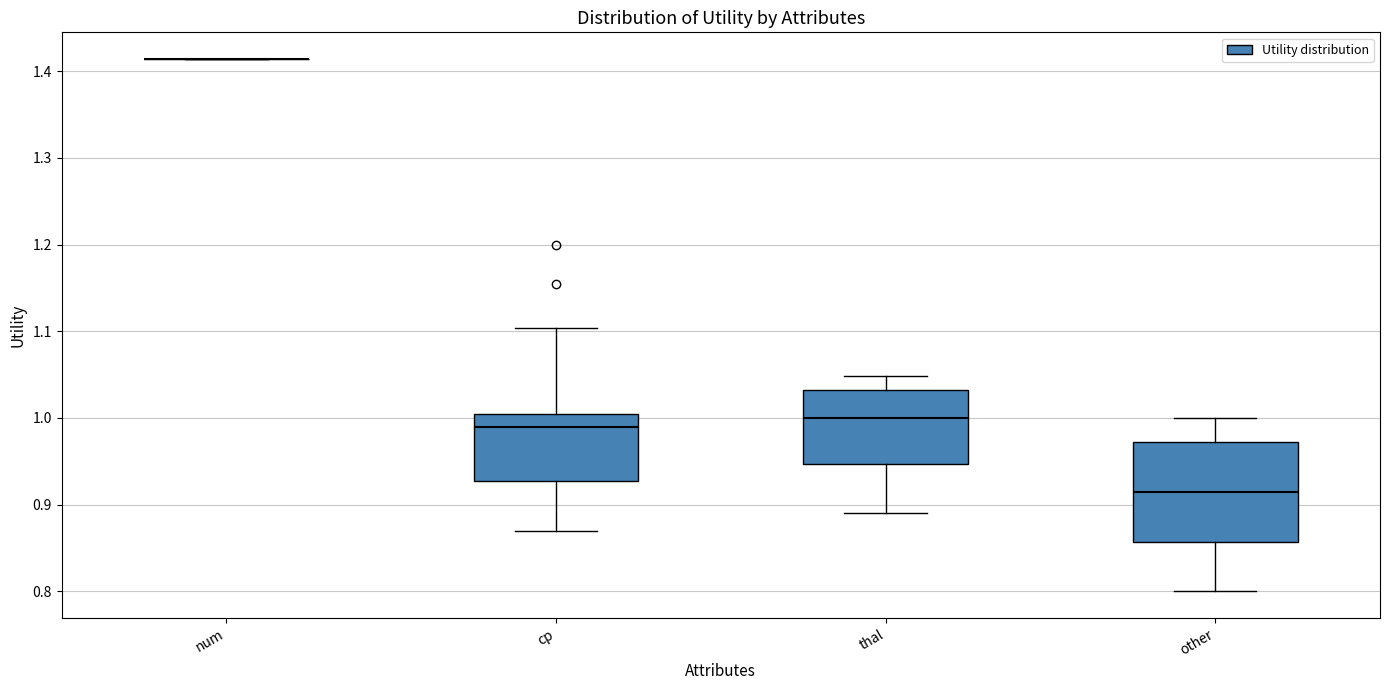

Reading left to right, read every box against the y-axis: the position of its median line, the range the box covers, and the ends of its whiskers. The values are not printed on the chart, so give them approximately, as read against the axis.

num: box collapsed to a line at 1.41, whiskers 1.41 to 1.41
cp: median 0.99, box 0.93 to 1.00, whiskers 0.87 to 1.10
thal: median 1.00, box 0.95 to 1.03, whiskers 0.89 to 1.05
other: median 0.92, box 0.86 to 0.97, whiskers 0.80 to 1.00